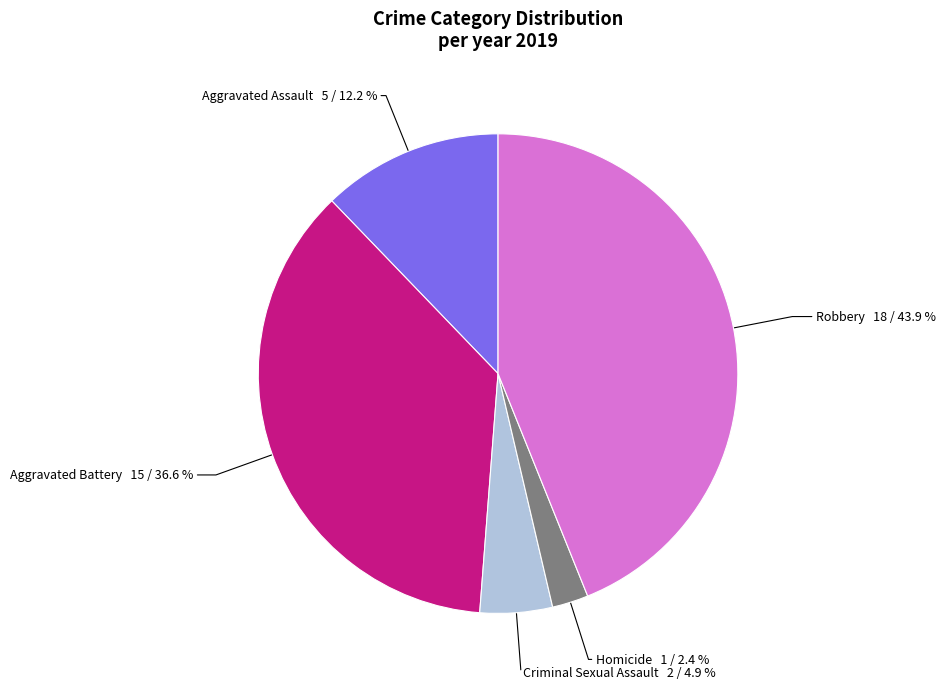

How many slices are in this pie chart?

5